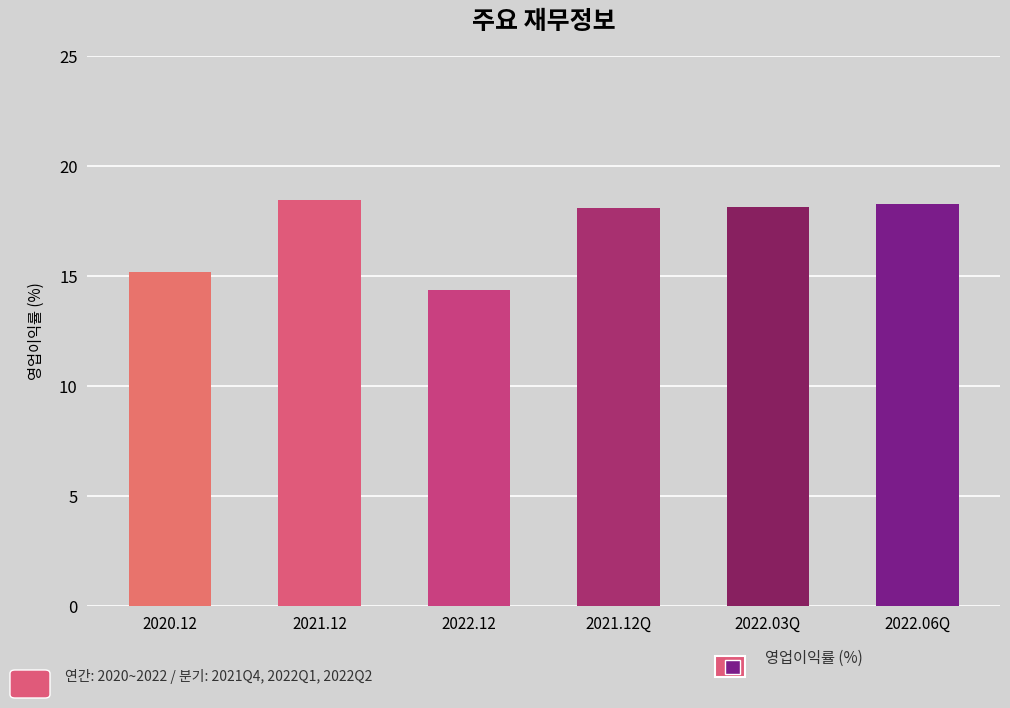

How many data points are above 18?

4